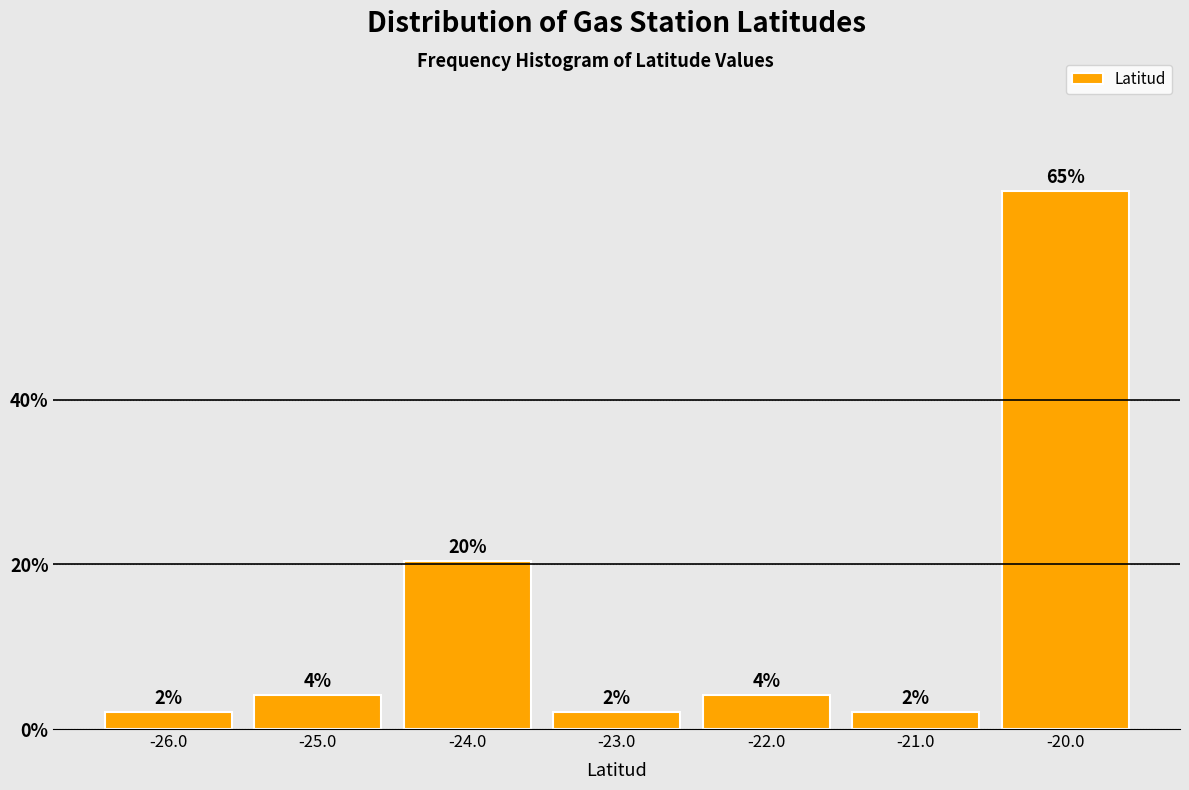

What is the difference between the values at -21.0 and -22.0?

2.0